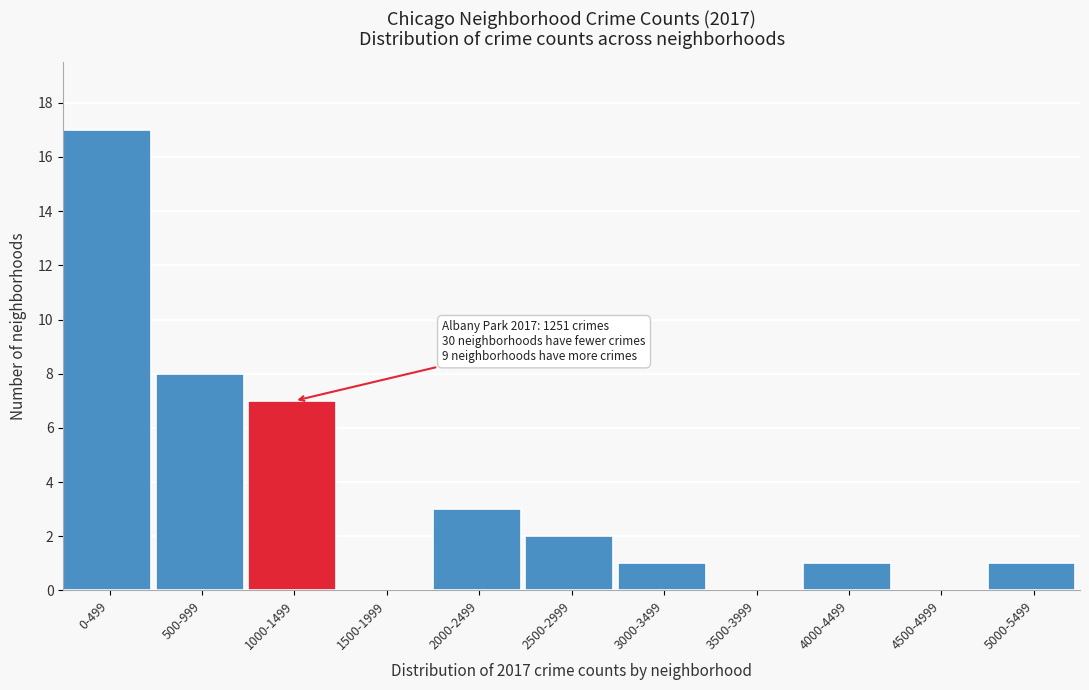

The chart shows a value of 1 at 5000-5499. True or false?

True